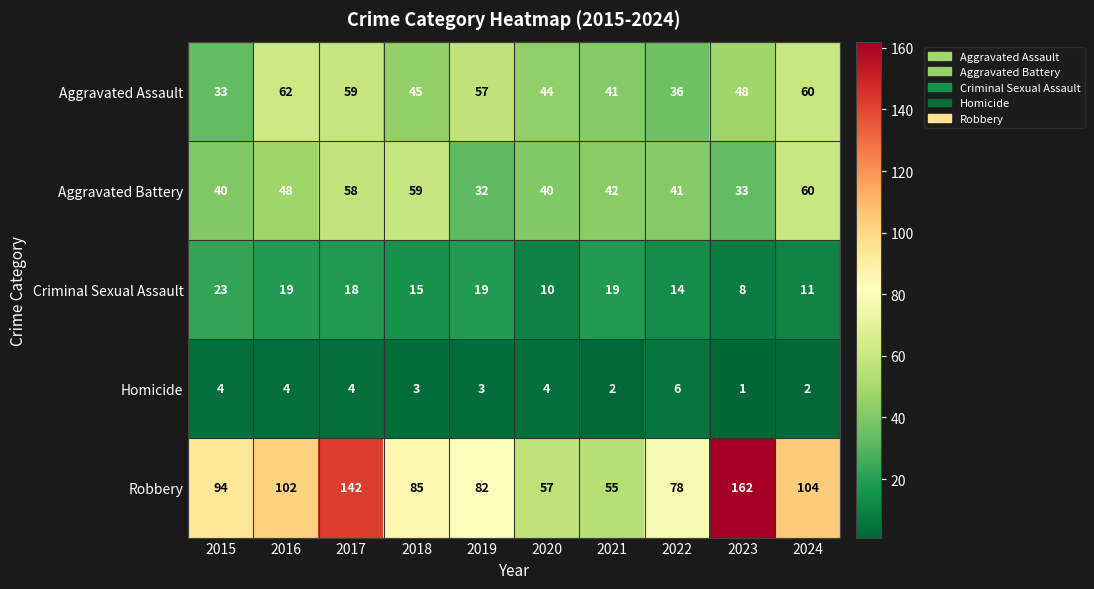

List the series in order of their peak value, highest first.

Robbery, Aggravated Assault, Aggravated Battery, Criminal Sexual Assault, Homicide